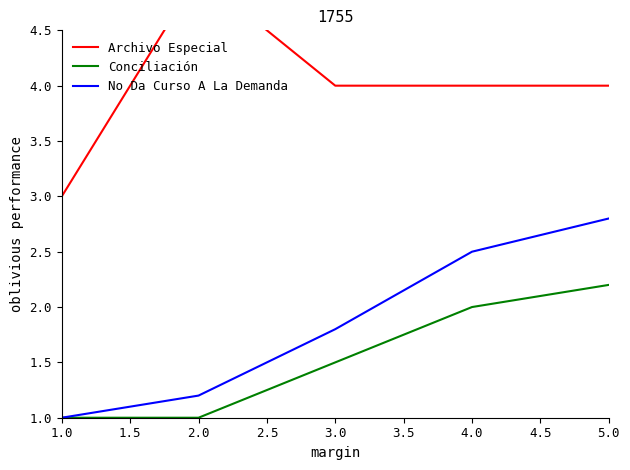

What is the value of the Archivo Especial point at the 3rd from the left?

4.0